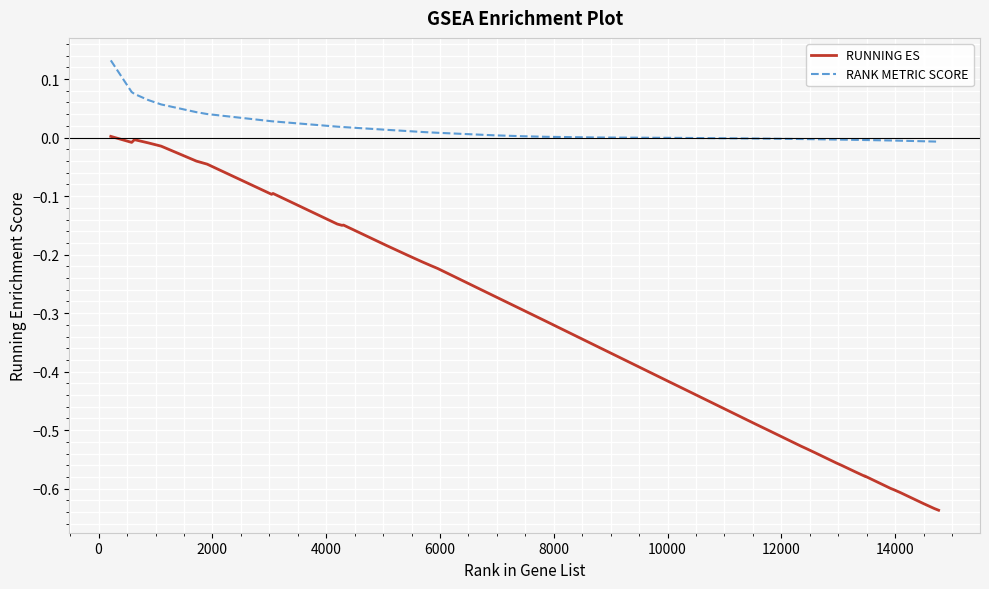

True or false: RANK METRIC SCORE and RUNNING ES intersect in this chart.

False